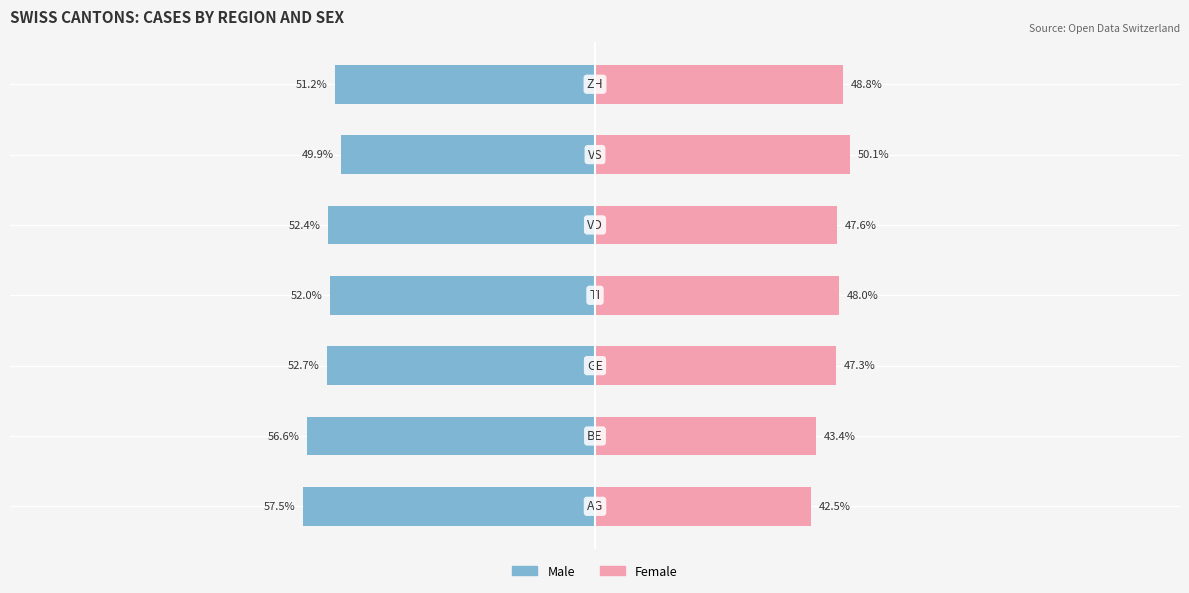

The value of Male at 6 is -16.4. True or false?

False